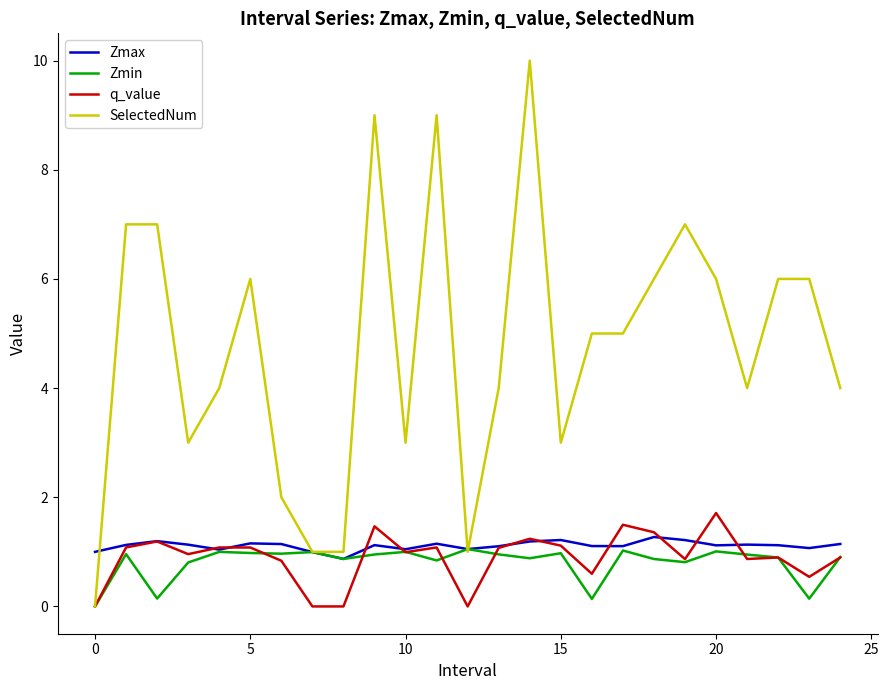

Which series has the largest total across all categories?

SelectedNum